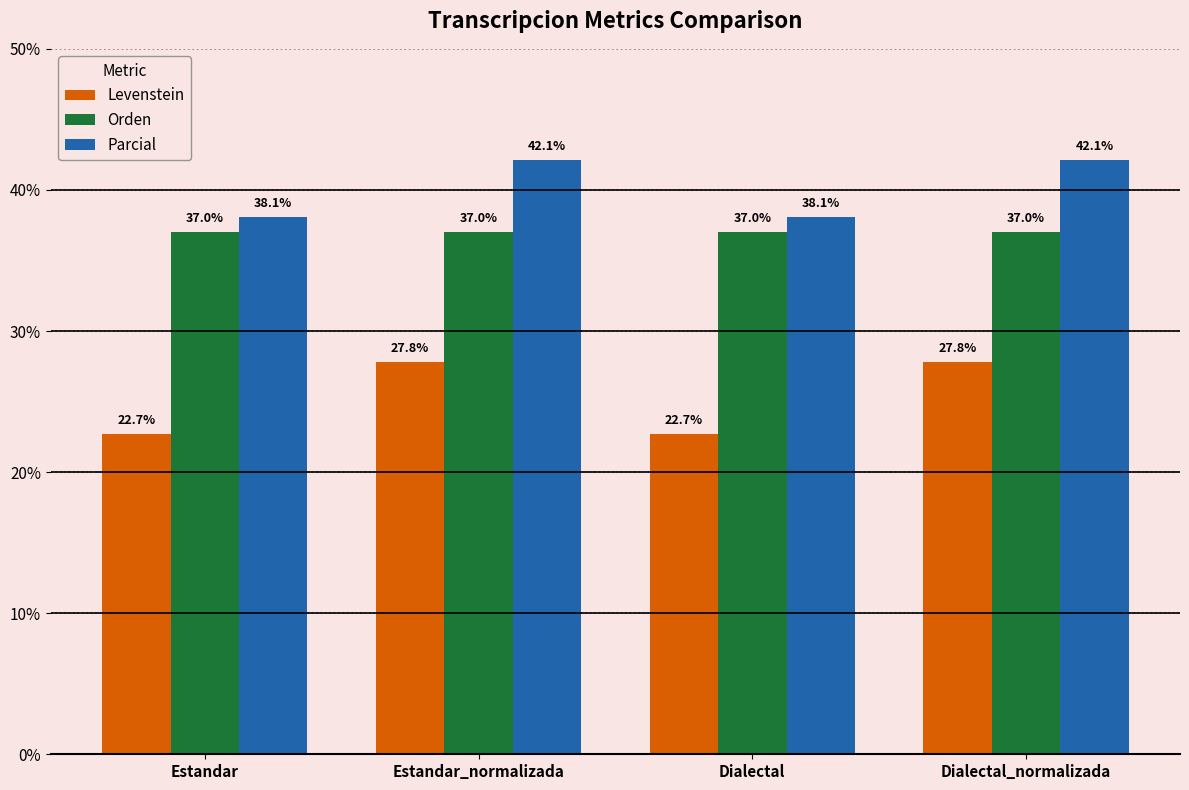

What is the label of the 3rd bar from the left?

Dialectal